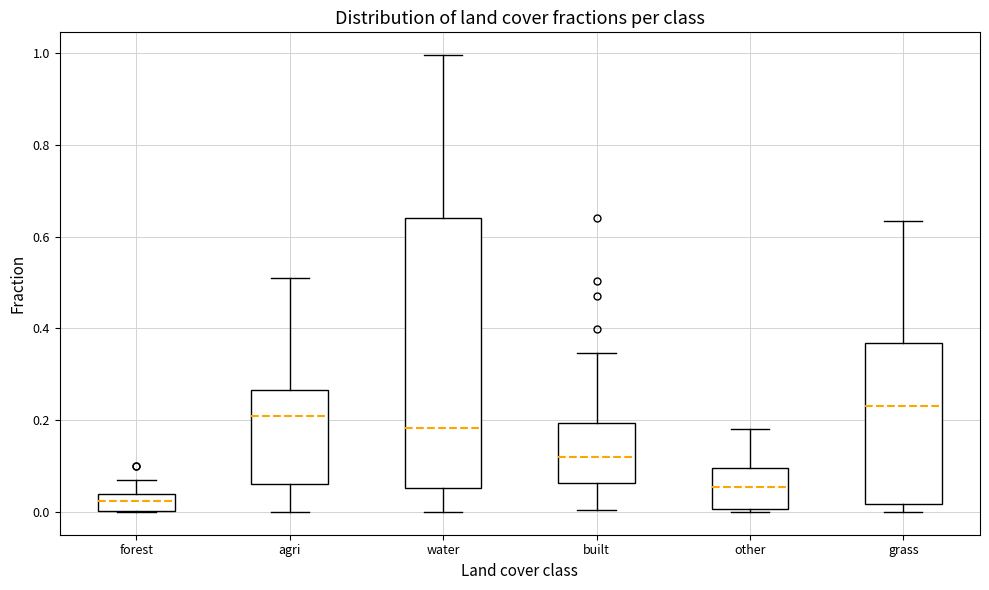

Reading left to right, read every box against the y-axis: the position of its median line, the range the box covers, and the ends of its whiskers. The values are not printed on the chart, so give them approximately, as read against the axis.

forest: median 0.02, box 0.00 to 0.04, whiskers 0.00 to 0.06
agri: median 0.20, box 0.06 to 0.26, whiskers 0.00 to 0.50
water: median 0.18, box 0.06 to 0.64, whiskers 0.00 to 1.00
built: median 0.12, box 0.06 to 0.20, whiskers 0.00 to 0.34
other: median 0.06, box 0.00 to 0.10, whiskers 0.00 to 0.18
grass: median 0.24, box 0.02 to 0.36, whiskers 0.00 to 0.64